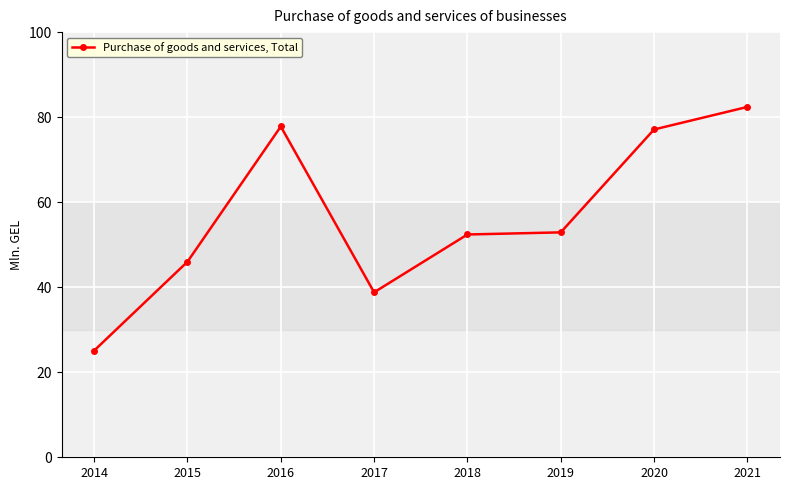

What is the value of the 4th point from the left?

38.8